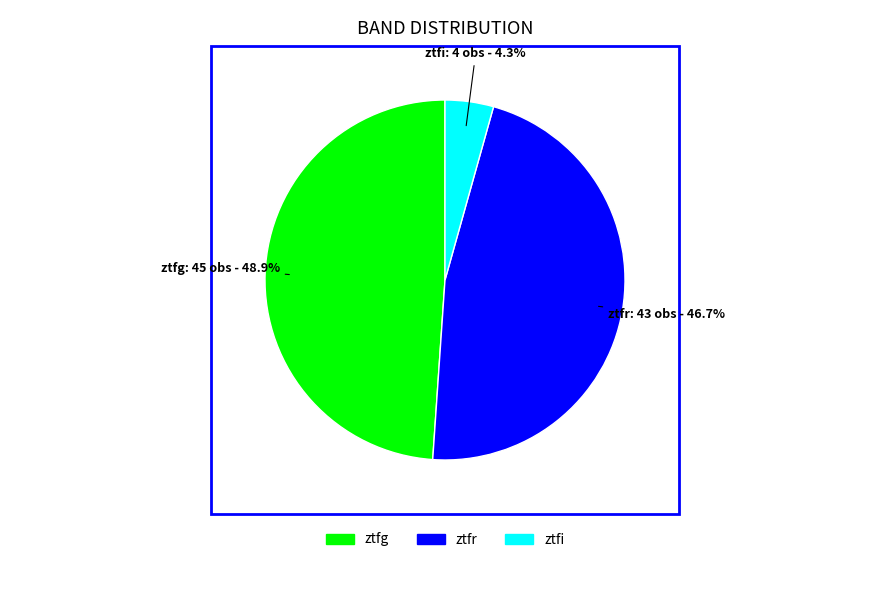

Which category has the smallest portion of the pie?

ztfi